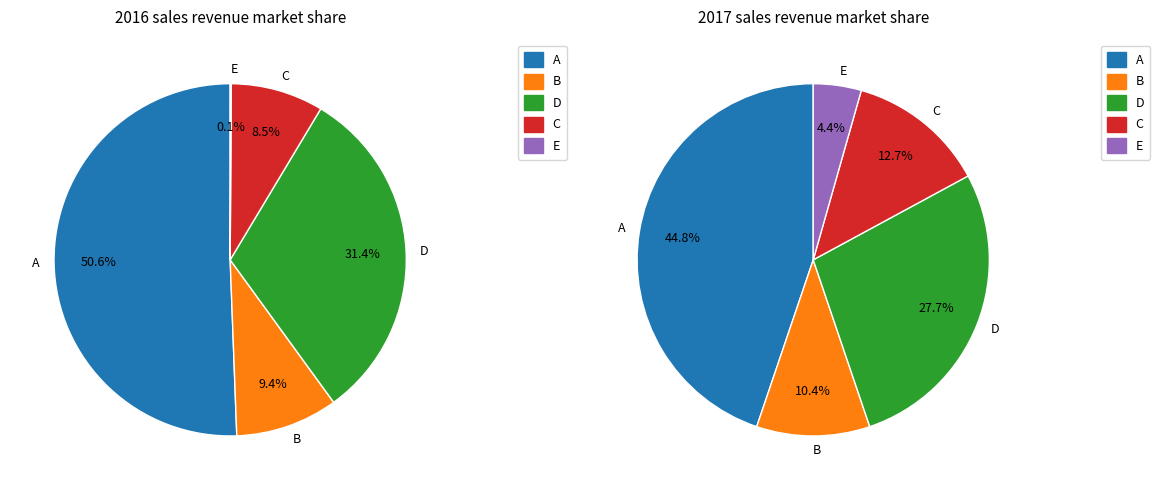

Is there any slice that represents more than half of the pie?

No